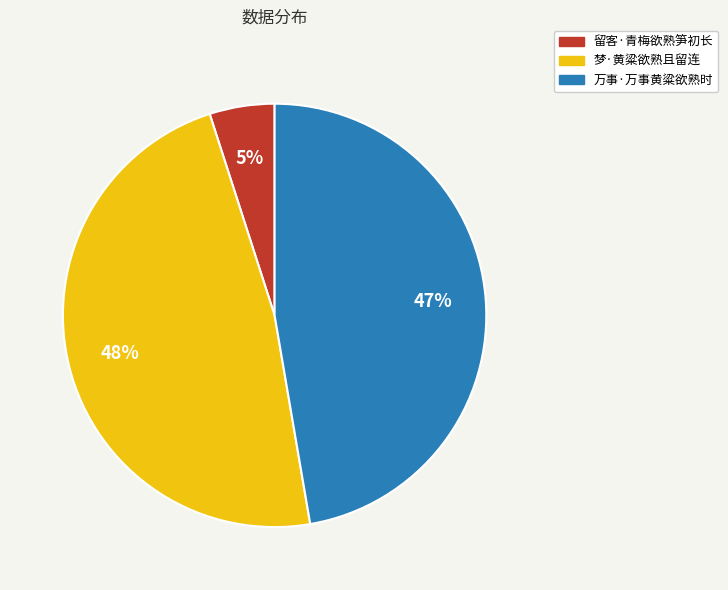

Does 万事·万事黄粱欲熟时 represent more than half of the total?

No